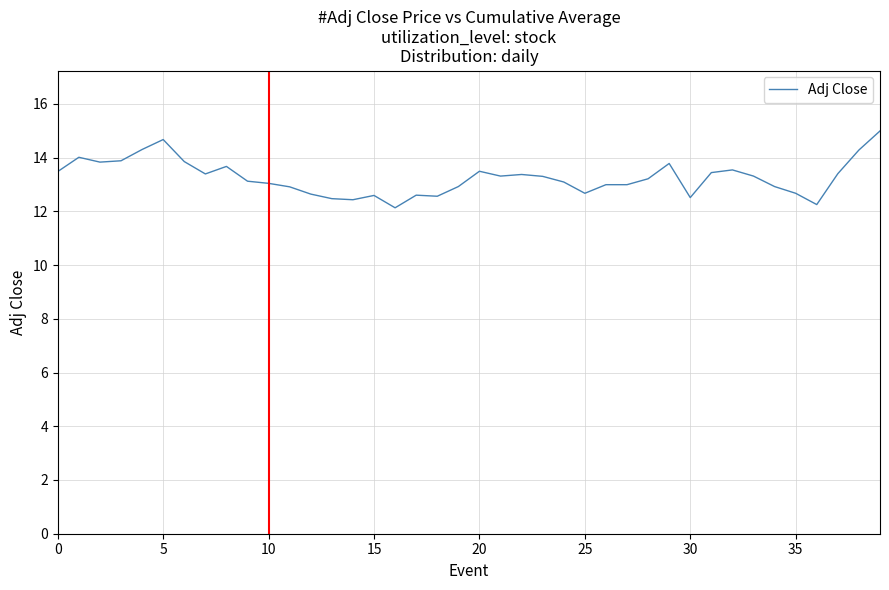

What is the smallest value displayed?

12.1